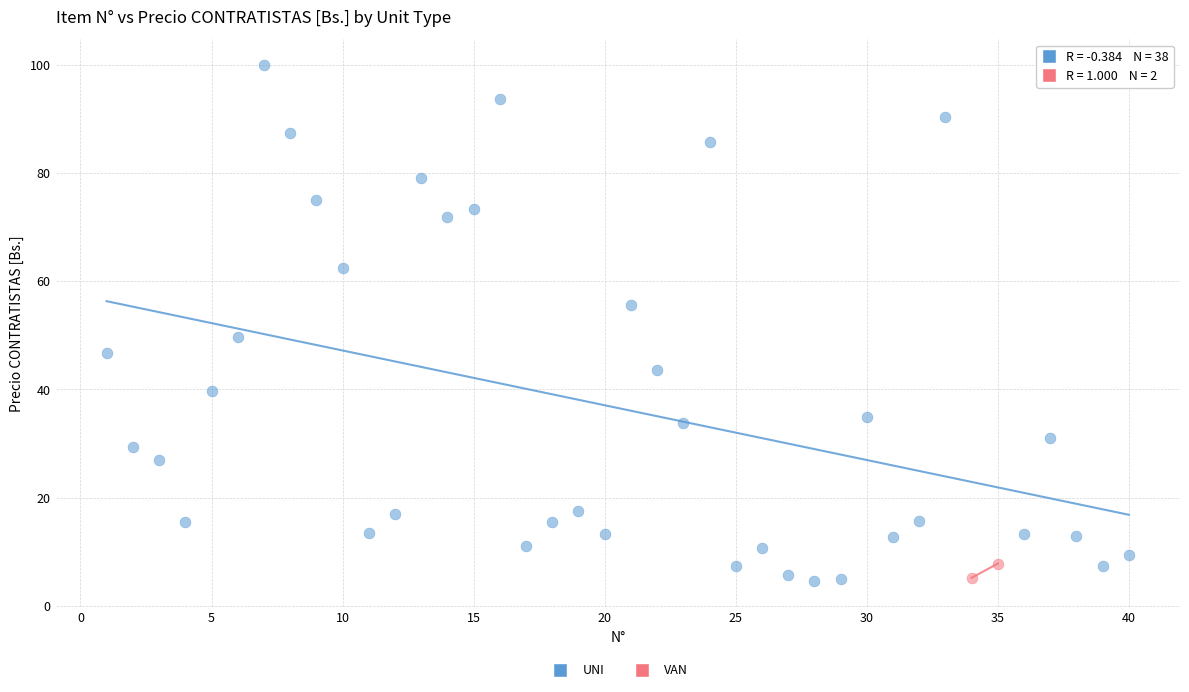

What are all the series names shown in the legend?

UNI, VAN